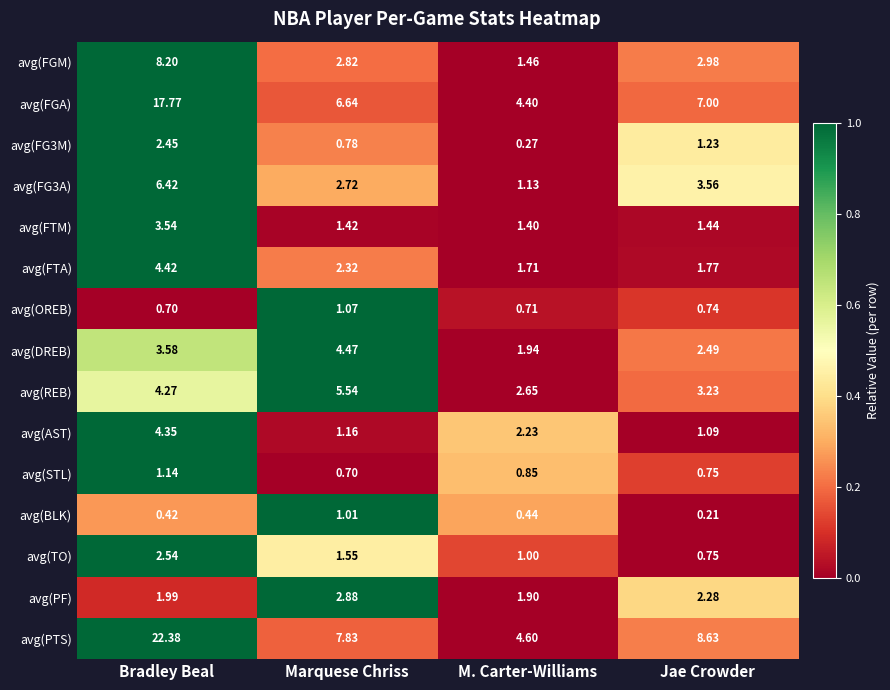

At which label does avg(FTM) reach its minimum?

M. Carter-Williams